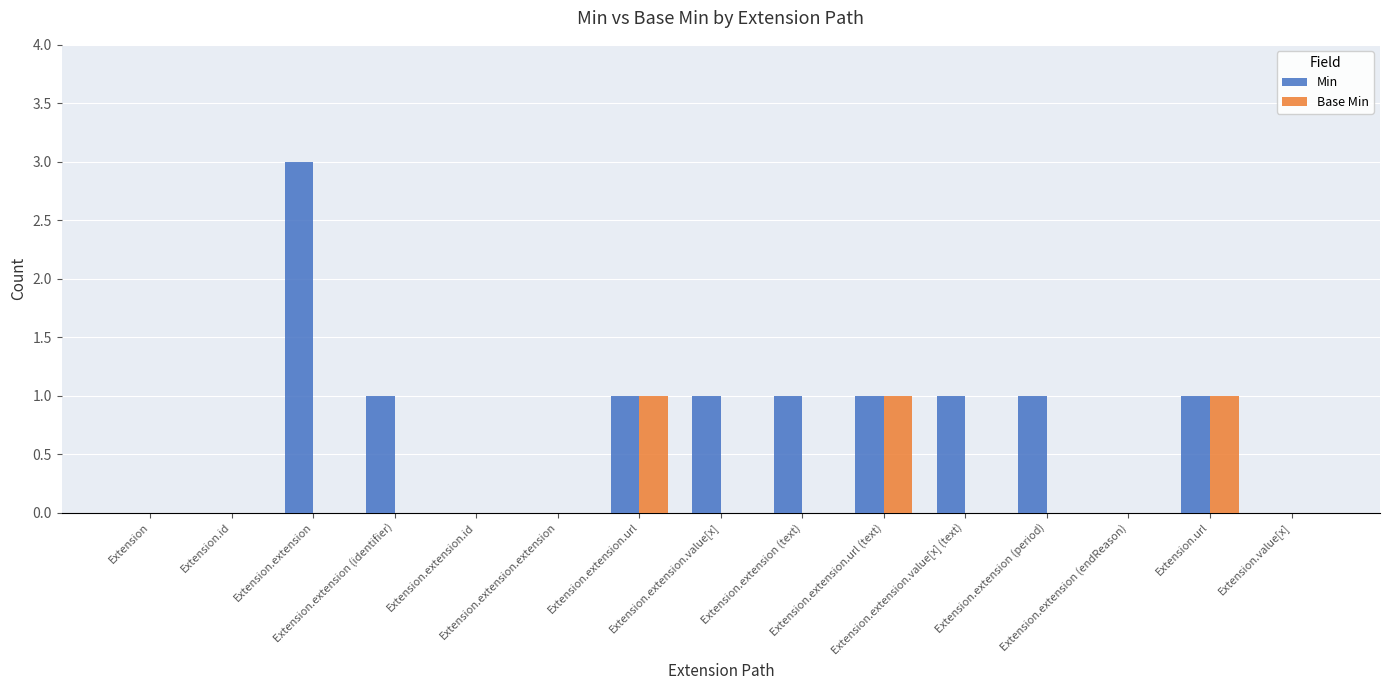

What is the sum of all Min values?

11